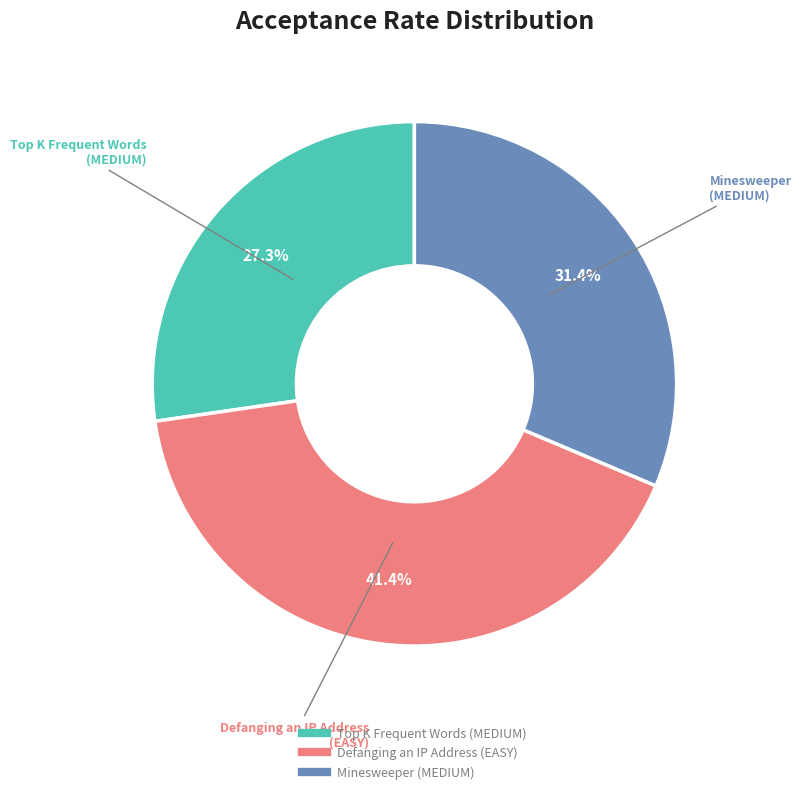

Which slice is the smallest?

Top K Frequent Words (MEDIUM)